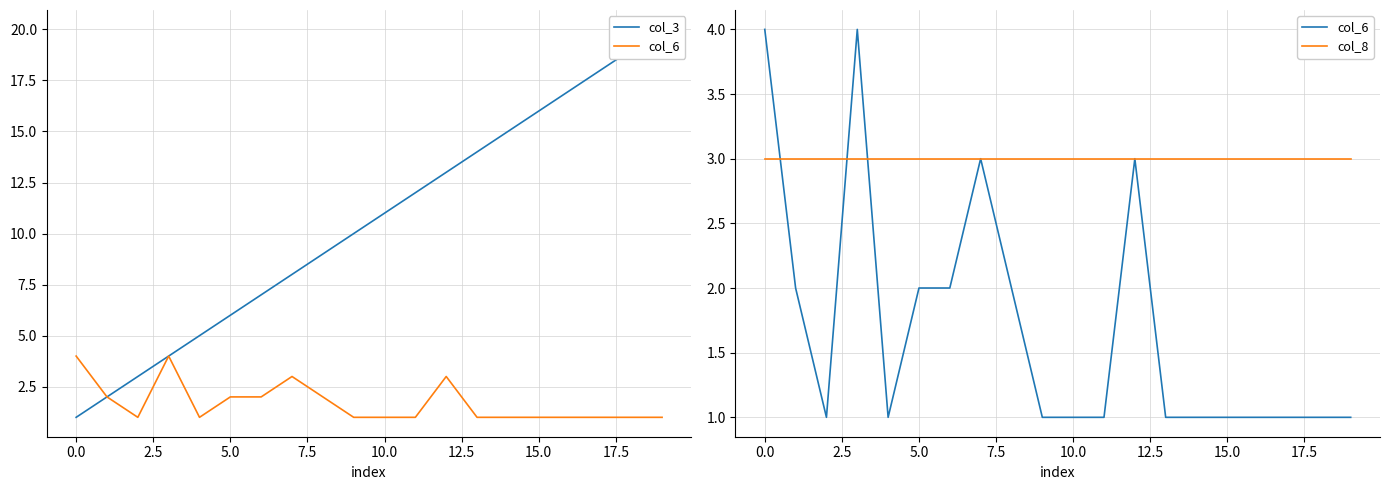

Which category has the highest value across all series?

19